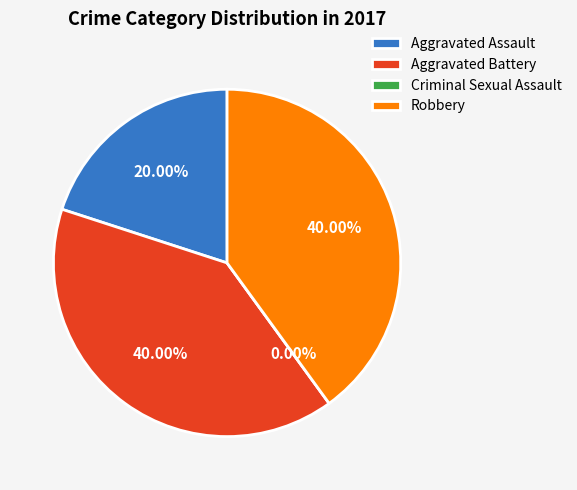

How many slices are in this pie chart?

4